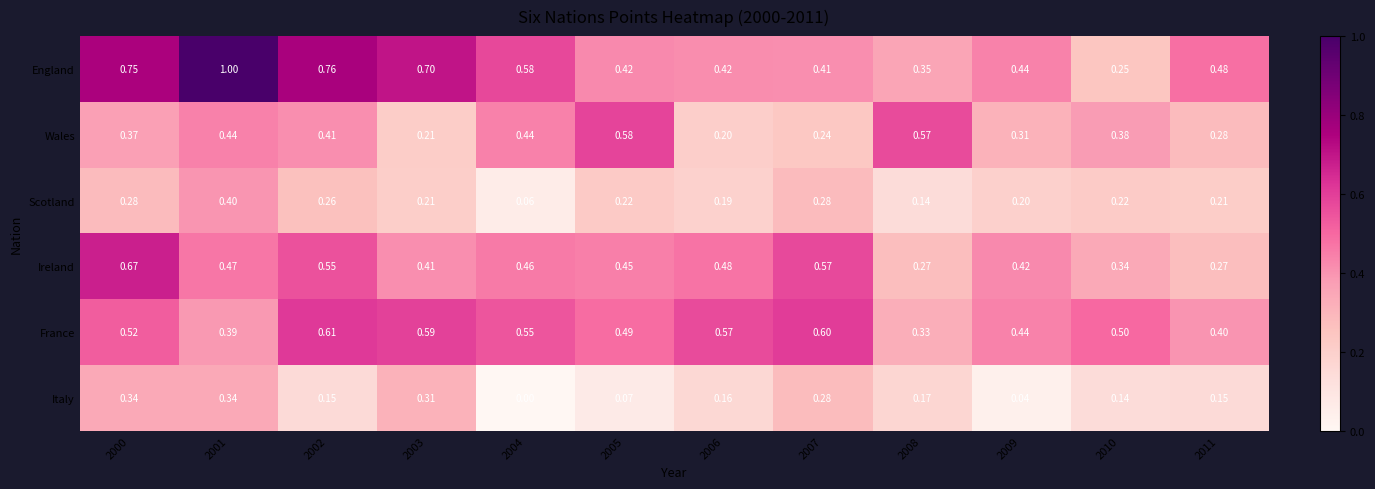

What is the maximum value shown in the chart?

1.0